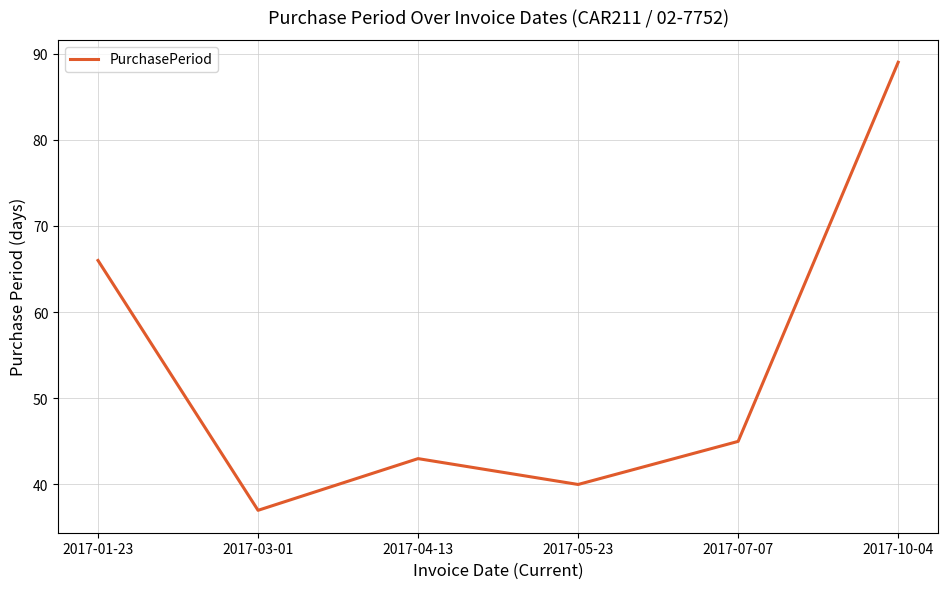

What is the difference between the values at 2017-01-23 and 2017-03-01?

29